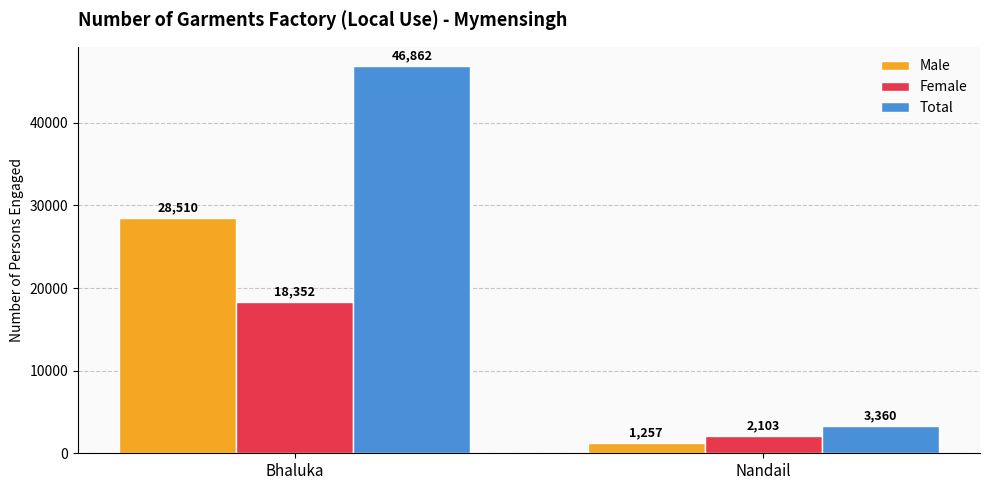

What is the value of the Male bar at the 1st from the left?

28510